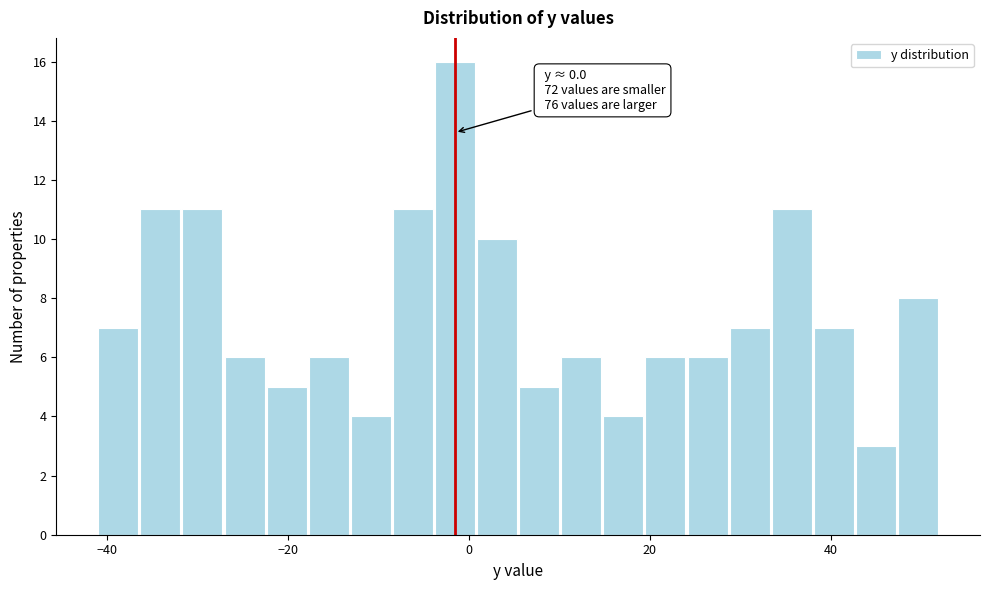

Read against the x-axis, roughly where is the centre of the tallest bar?

-2